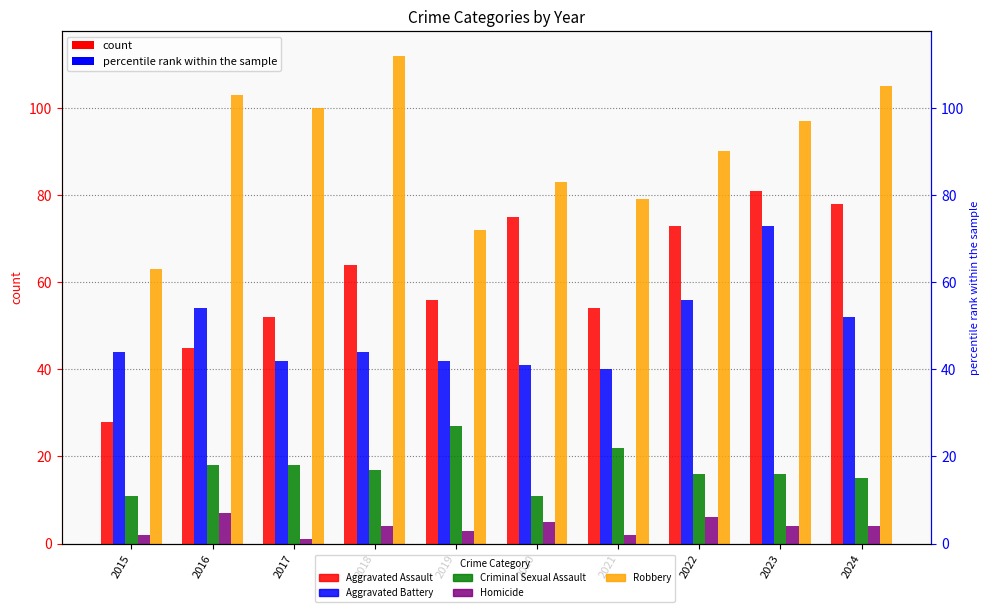

At how many categories does at least one series exceed 61?

10